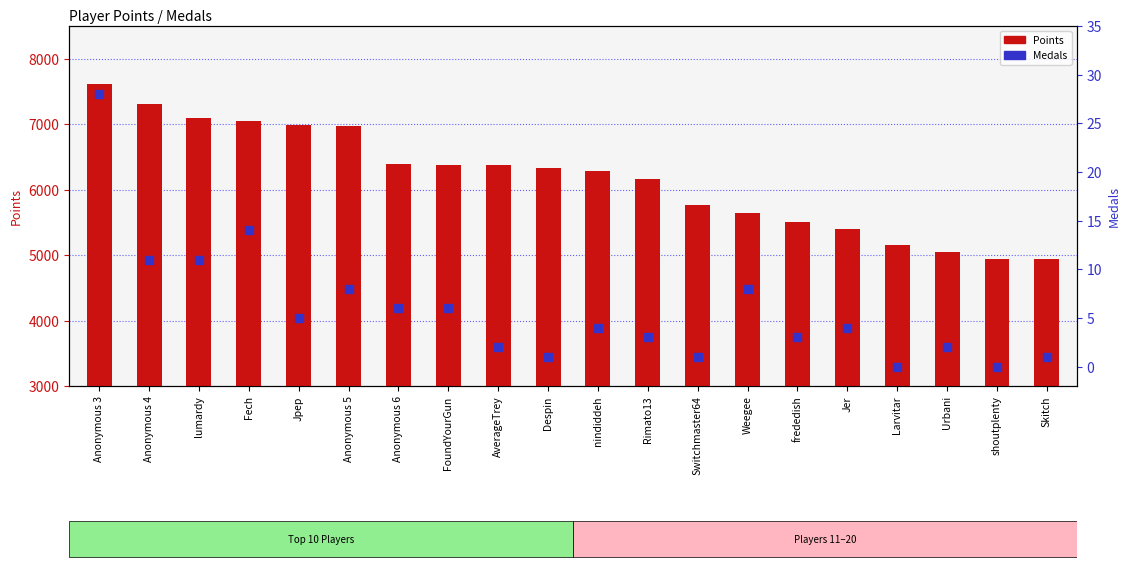

What is the total value across all series at Anonymous 4?

7320